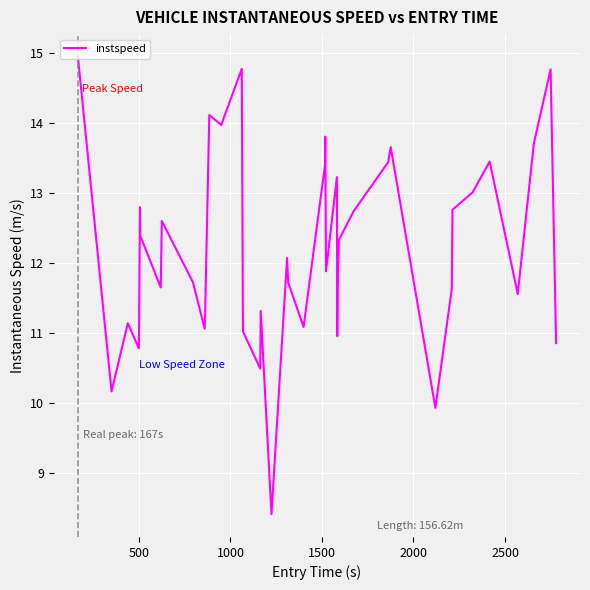

What is the greatest value displayed?

14.9